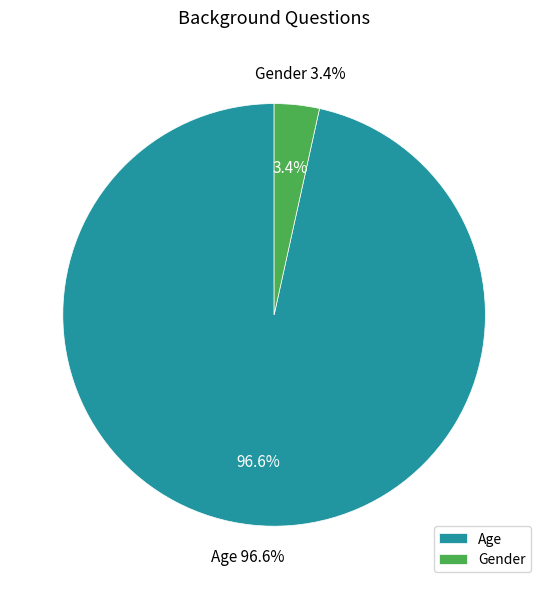

What is the change in value from Age to Gender?

-27